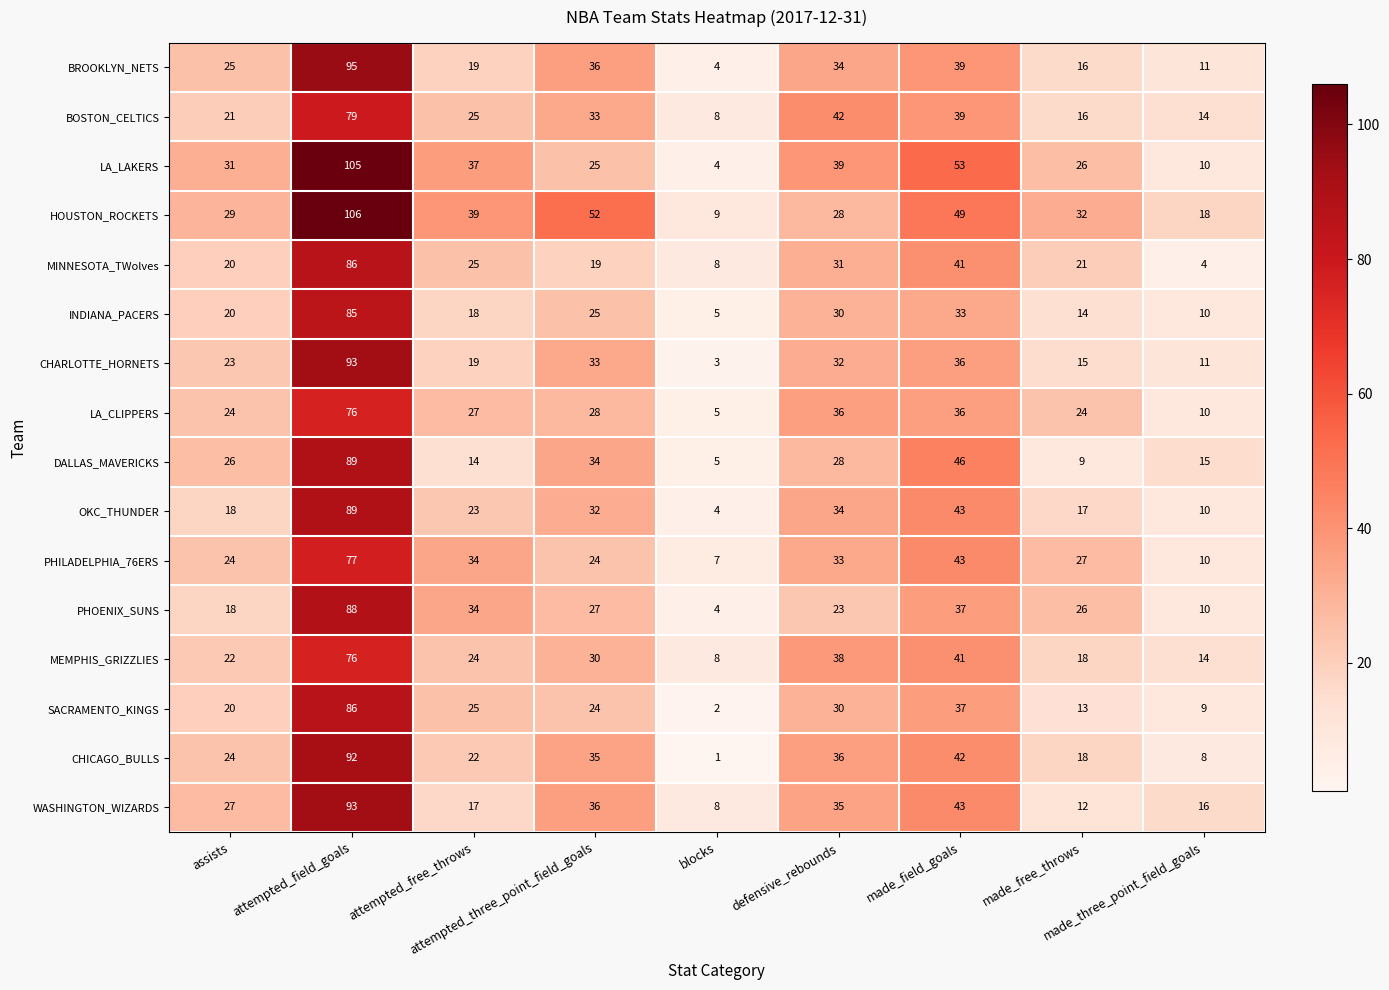

What is the maximum value for OKC_THUNDER?

89